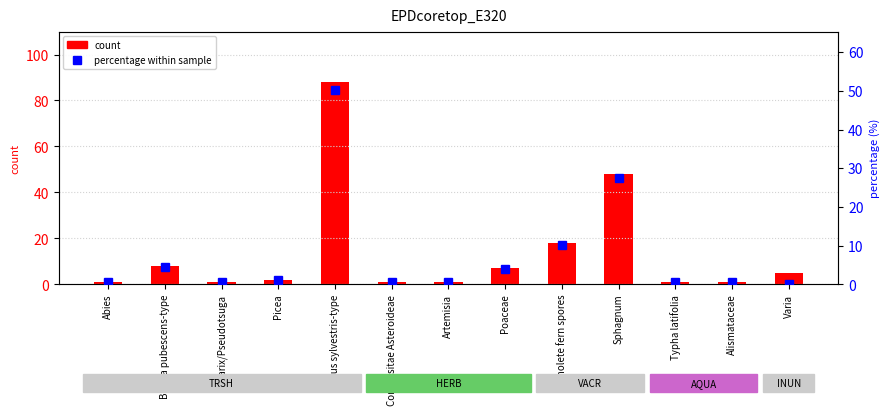

What is the average value of the count series?

14.0